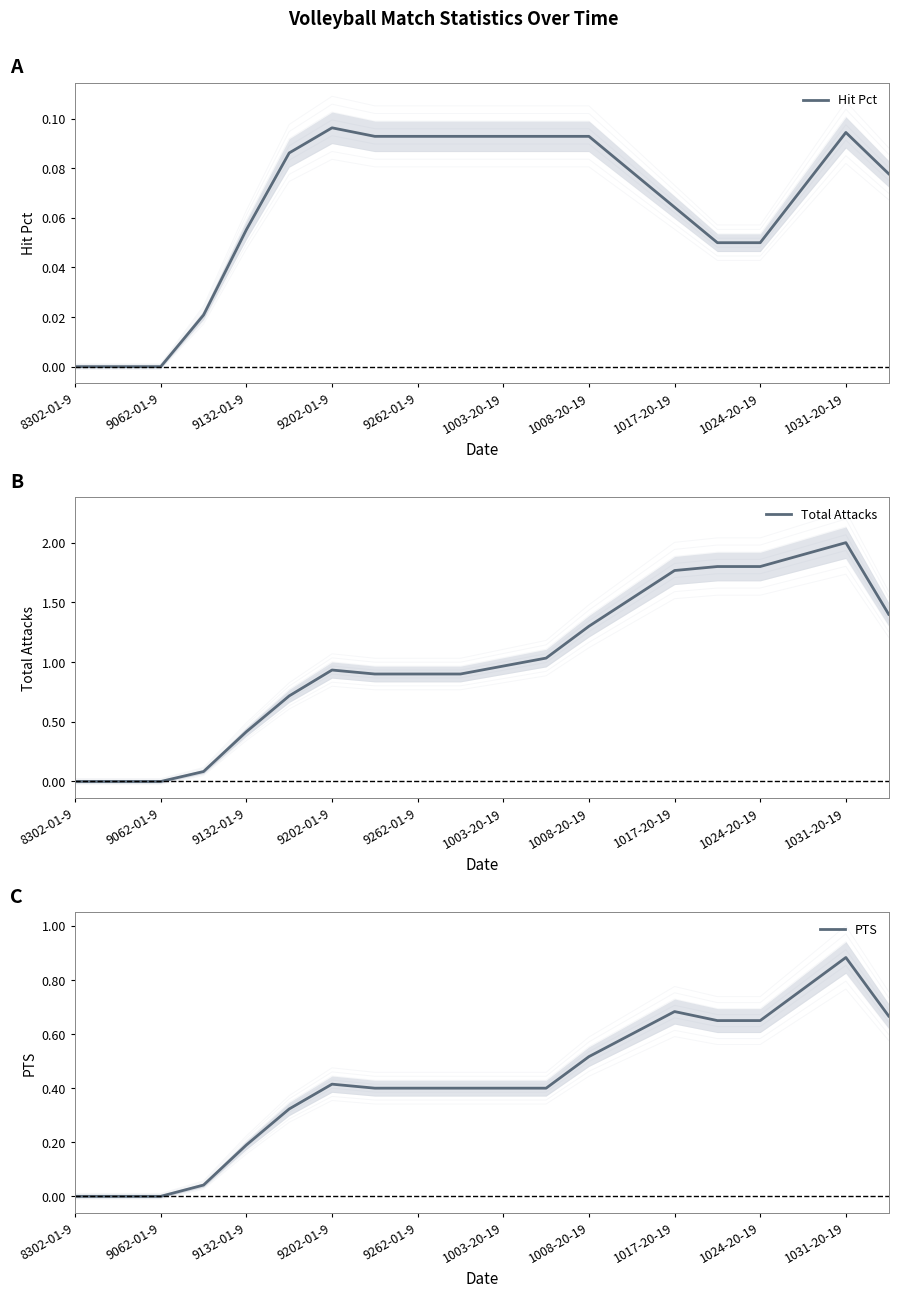

Rank the series by their average value, from highest to lowest.

Total Attacks, PTS, Hit Pct